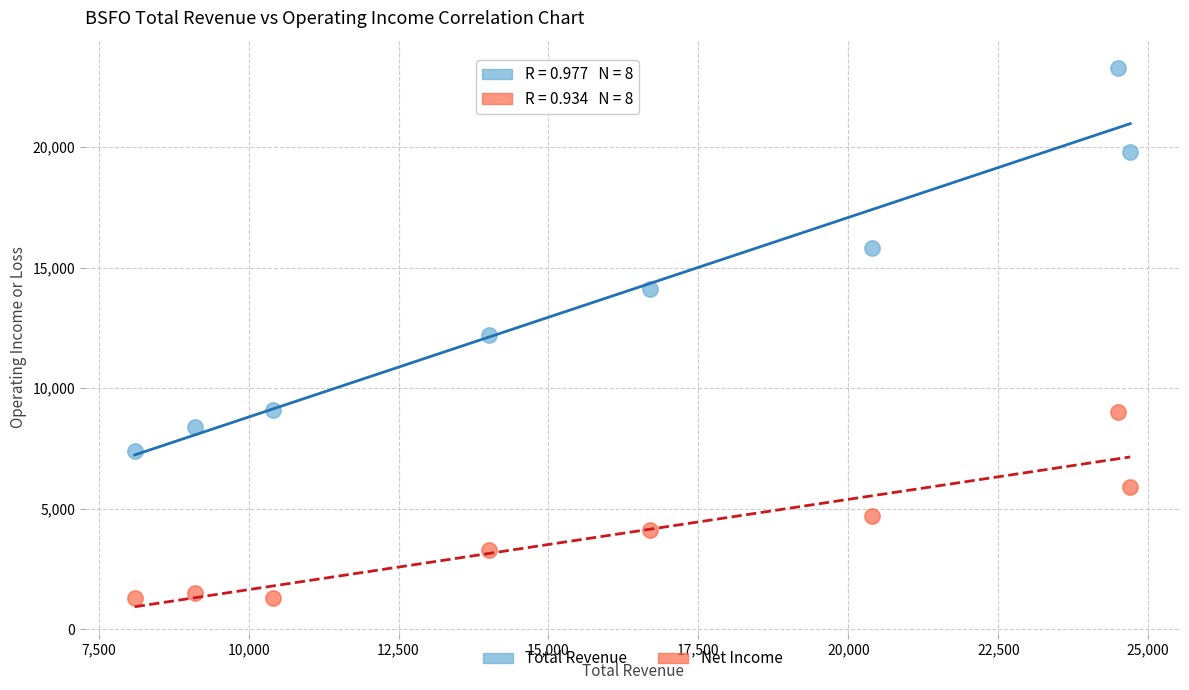

What are all the series names shown in the legend?

Total Revenue, Net Income